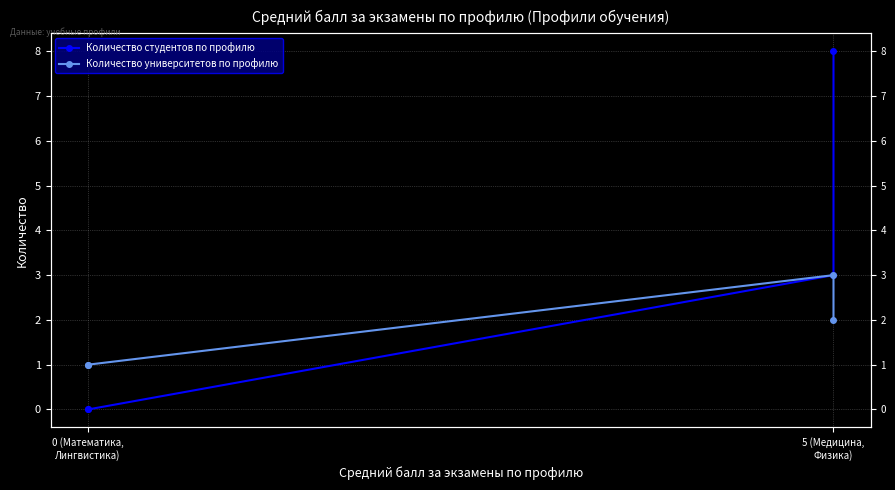

Which series has the largest range (max minus min)?

Количество студентов по профилю